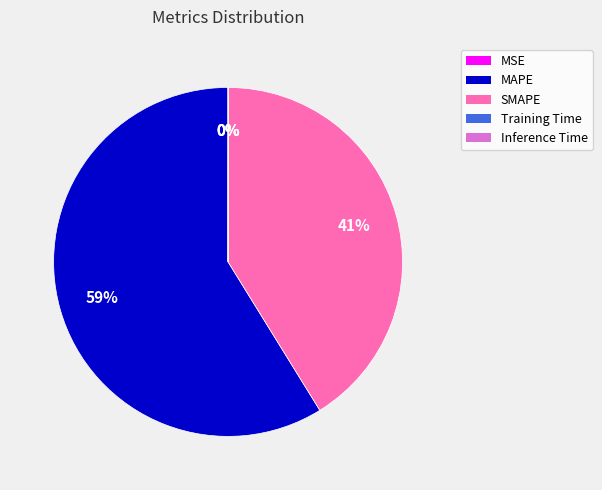

Does MAPE account for over 50% of the chart?

Yes